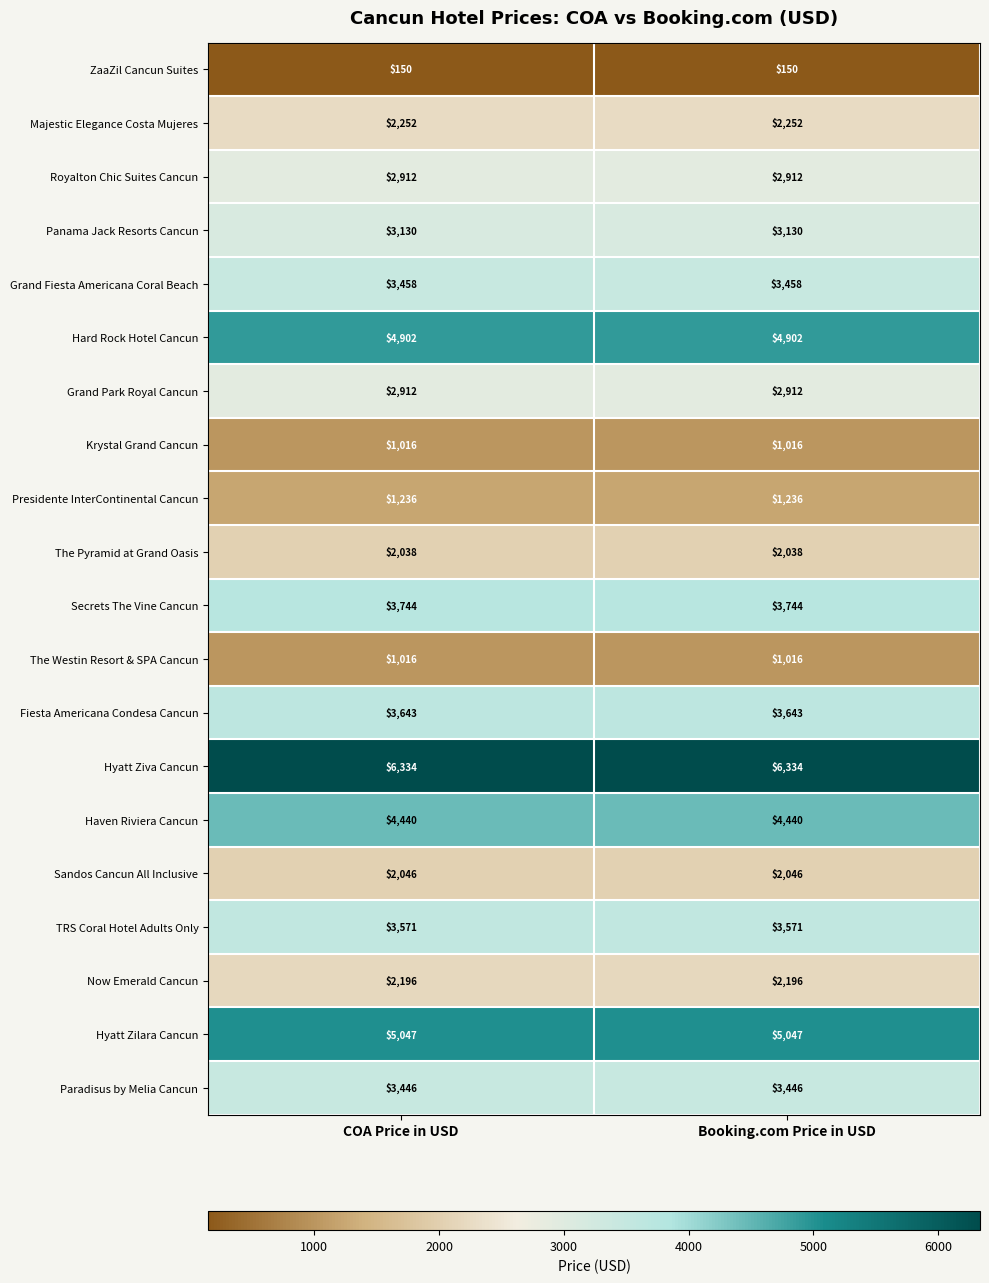

True or false: Fiesta Americana Condesa Cancun has a value of 3643 at Booking.com Price in USD.

True